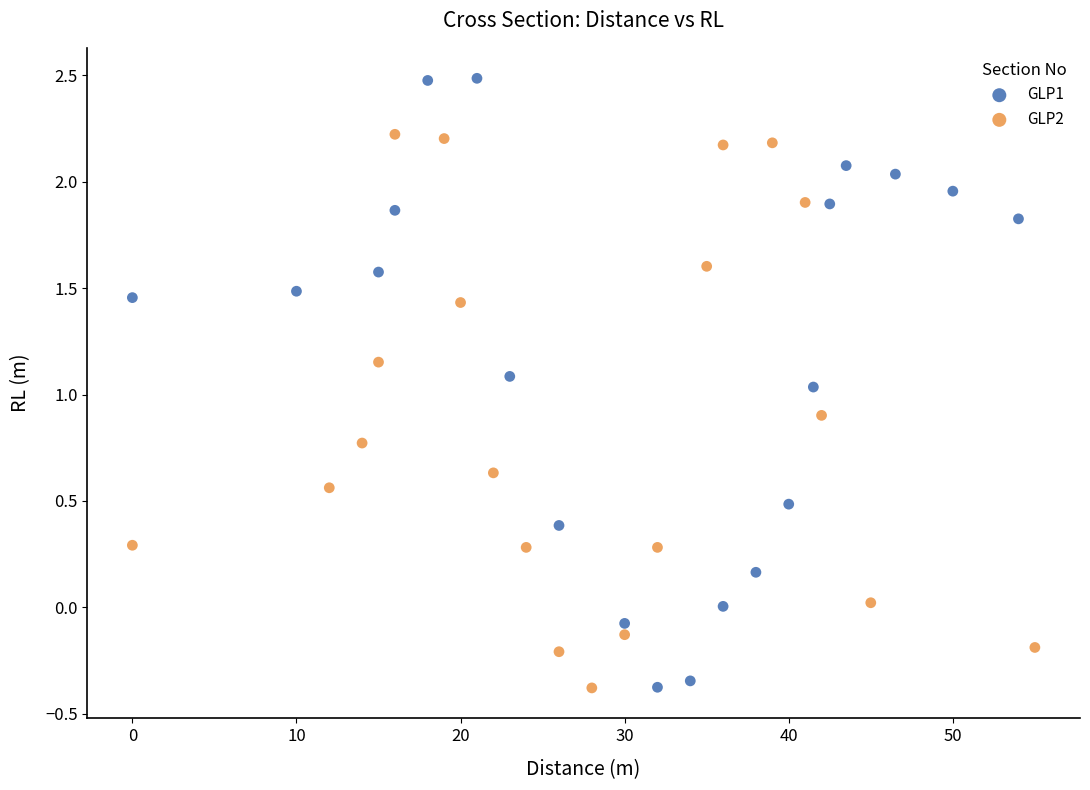

What are all the series names shown in the legend?

GLP1, GLP2